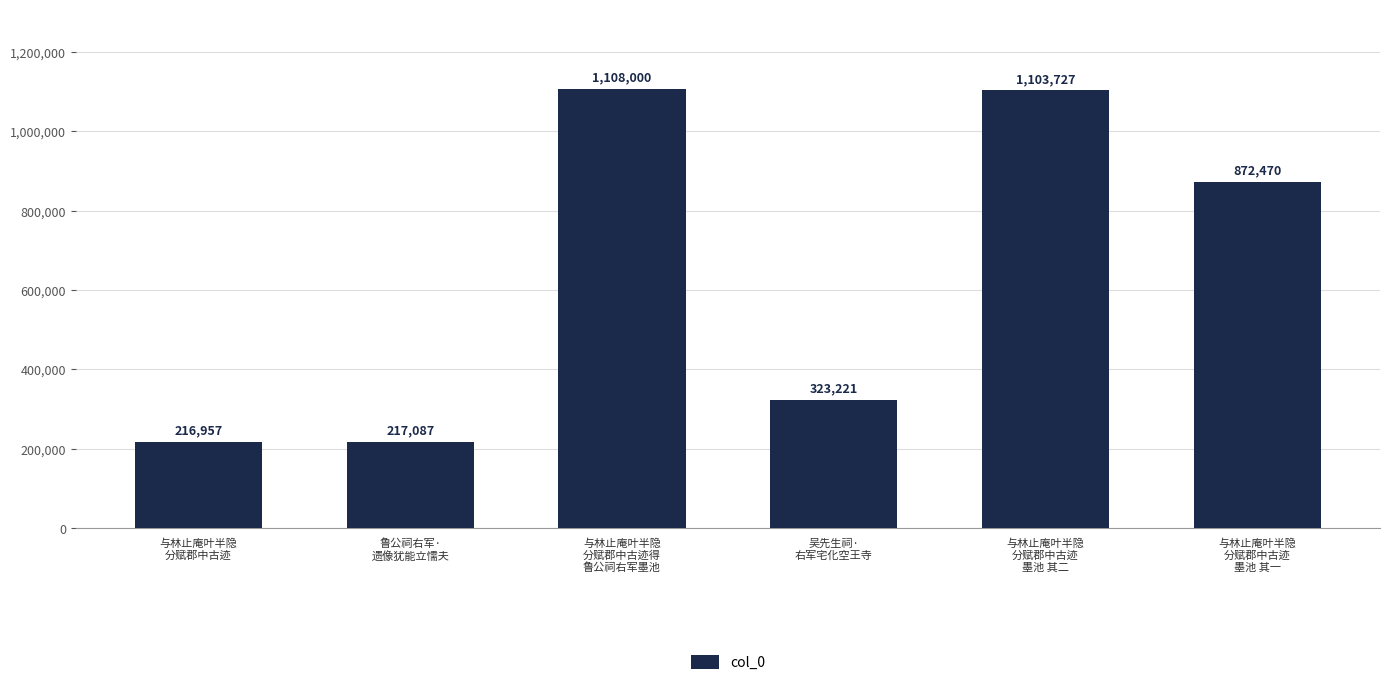

Where does the data first go above 872470?

与林止庵叶半隐
分赋郡中古迹得
鲁公祠右军墨池